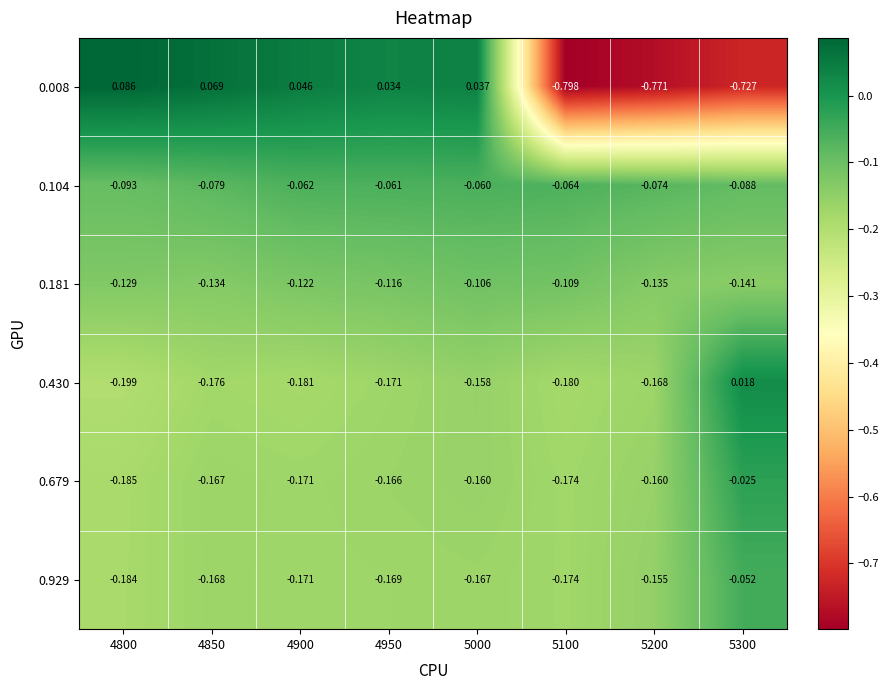

Is the value of 0.929 at 5300 greater than the value of 0.430 at 4850?

Yes